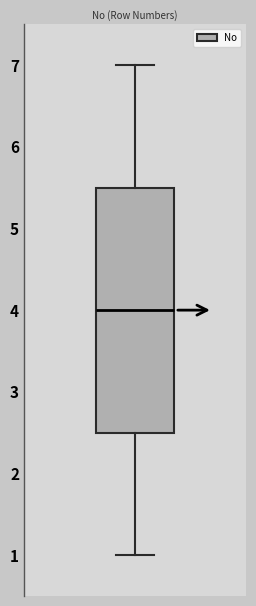

Read this box plot against the y-axis: the position of the median line, the range covered by the box, and the ends of both whiskers. The values are not printed on the chart, so give them approximately, as read against the axis.

median 4.0, box 2.5 to 5.5, whiskers 1.0 to 7.0